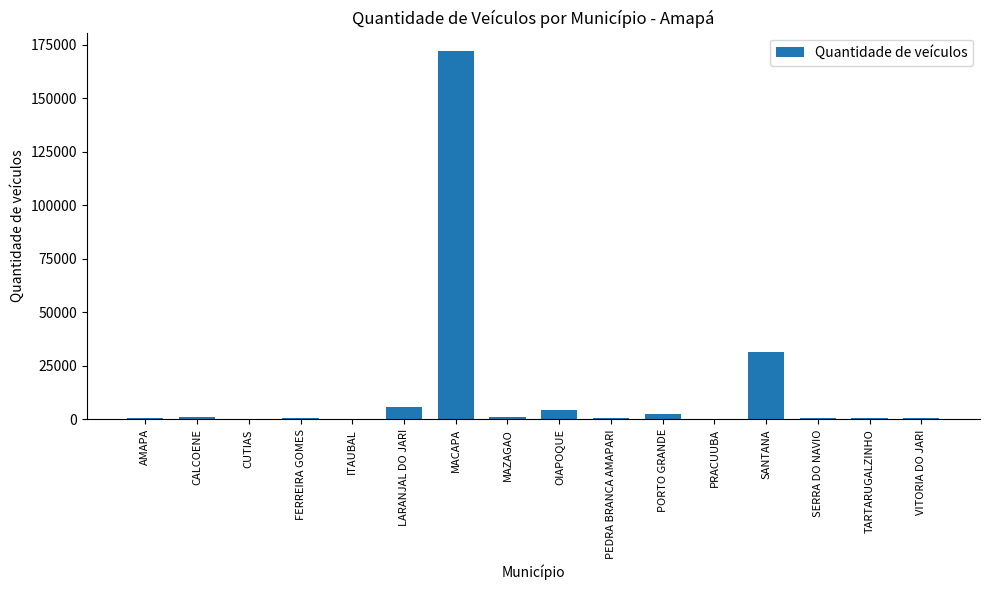

What is the sum of the values at OIAPOQUE and SANTANA?

35845